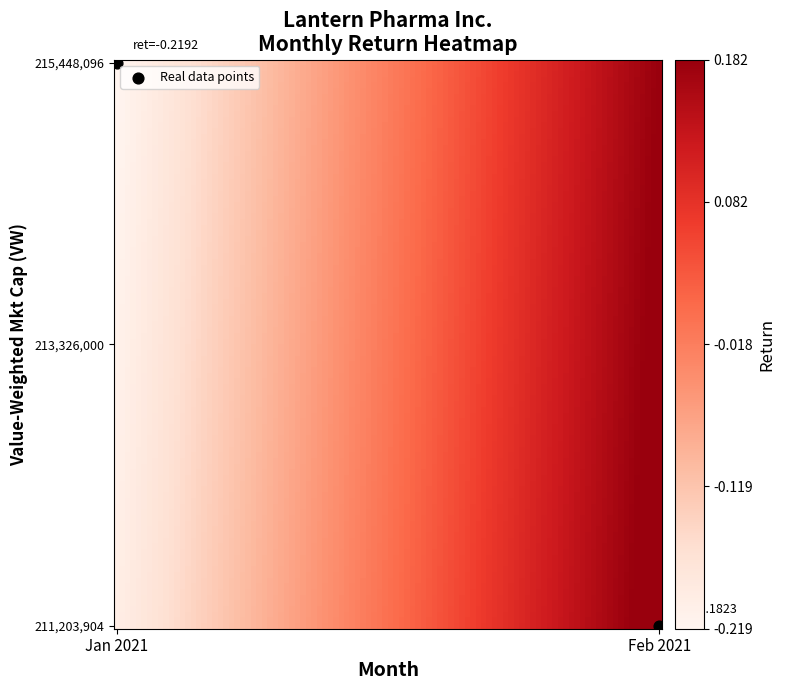

Count the number of points in this scatter plot.

2